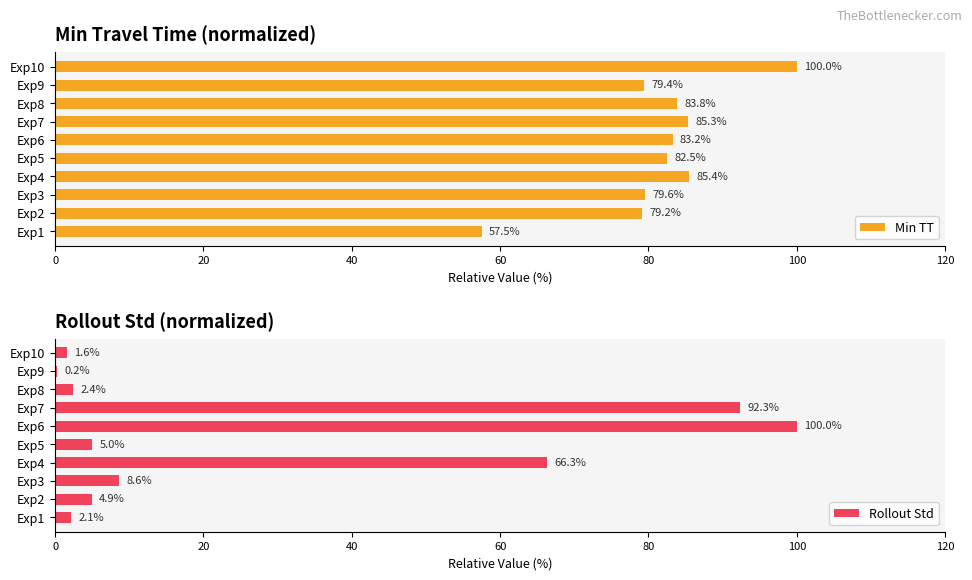

The Min TT series shows 100.0 at Exp10. True or false?

True